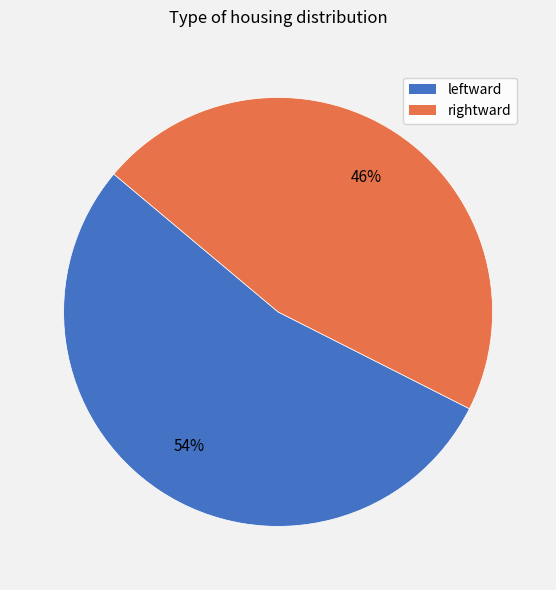

Is there a majority slice in this chart?

Yes